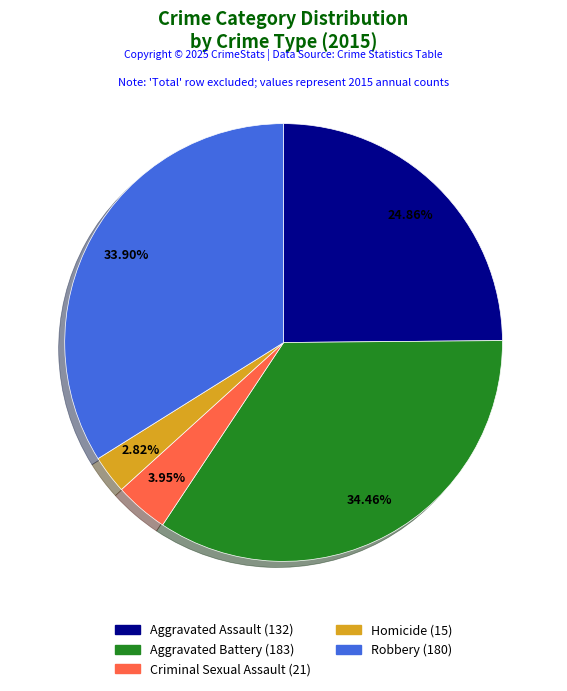

Does Aggravated Assault account for over 50% of the chart?

No